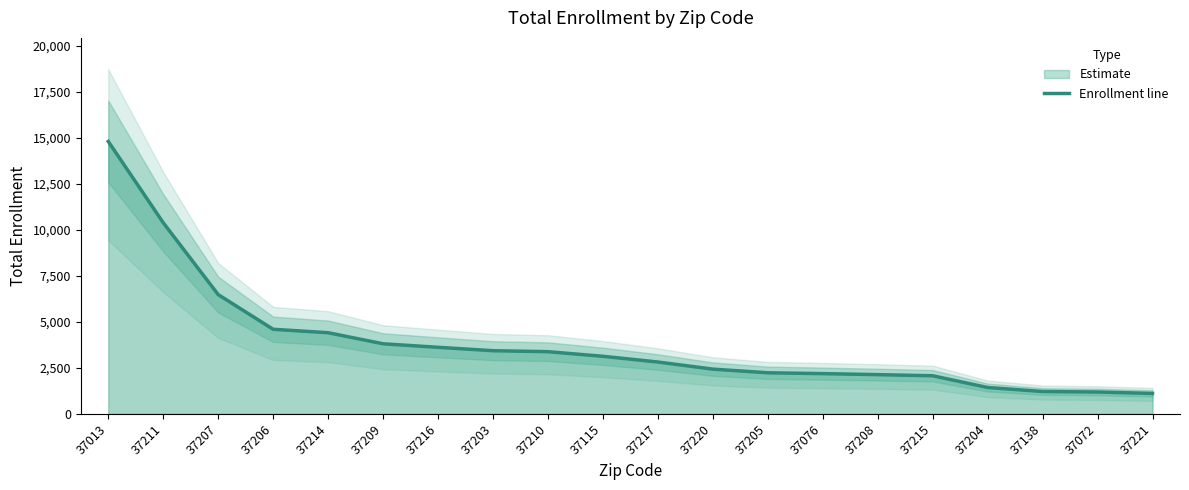

At which category does the chart reach its peak across all series?

37013